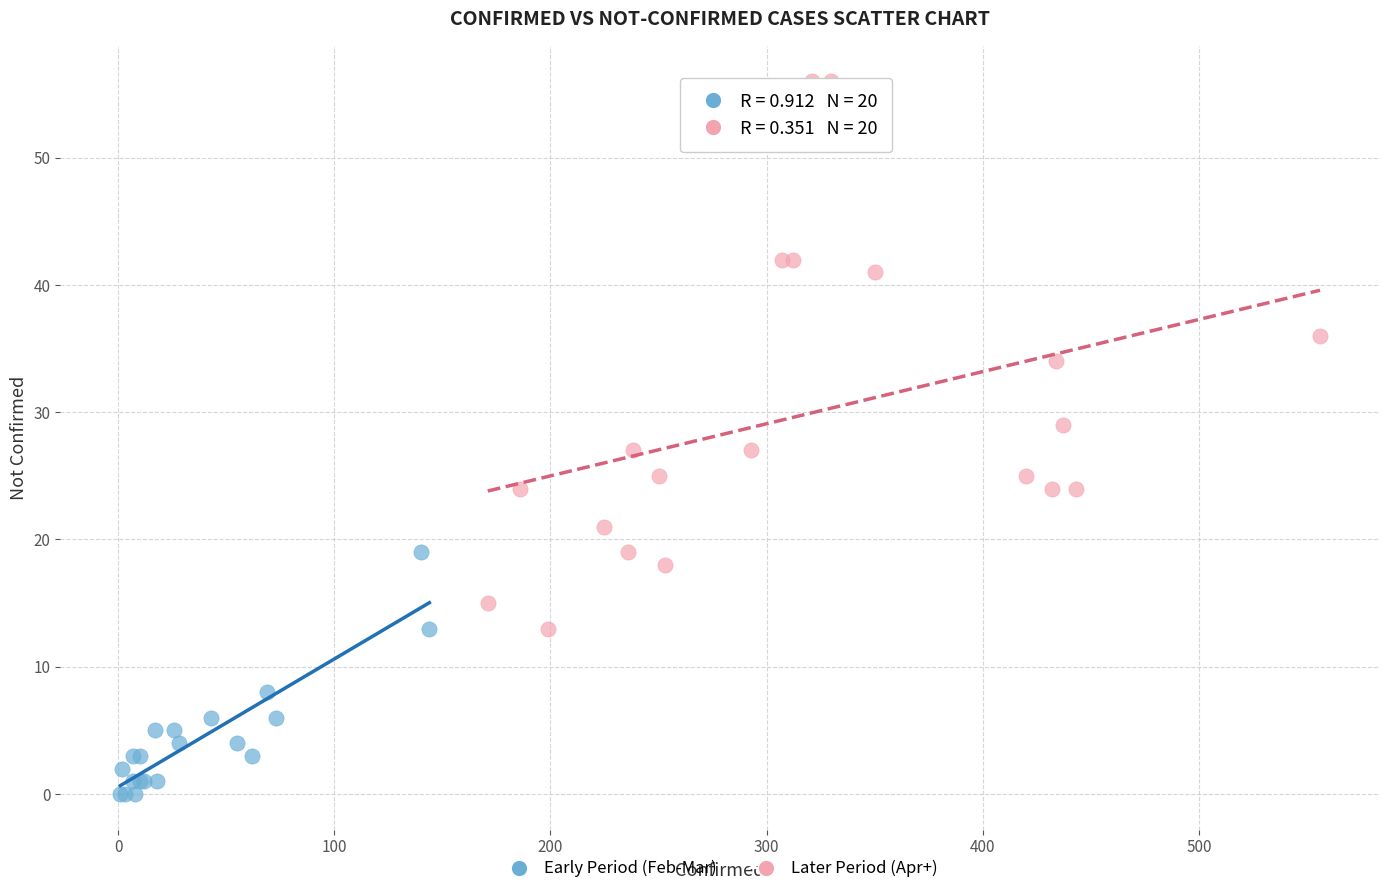

Which series contains the lowest Y value?

Early Period (Feb-Mar)